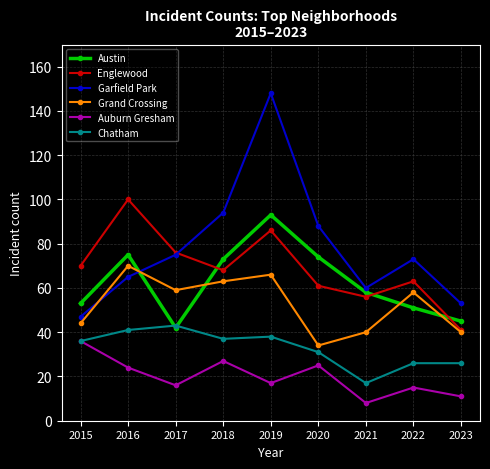

At how many categories does at least one series exceed 105?

1